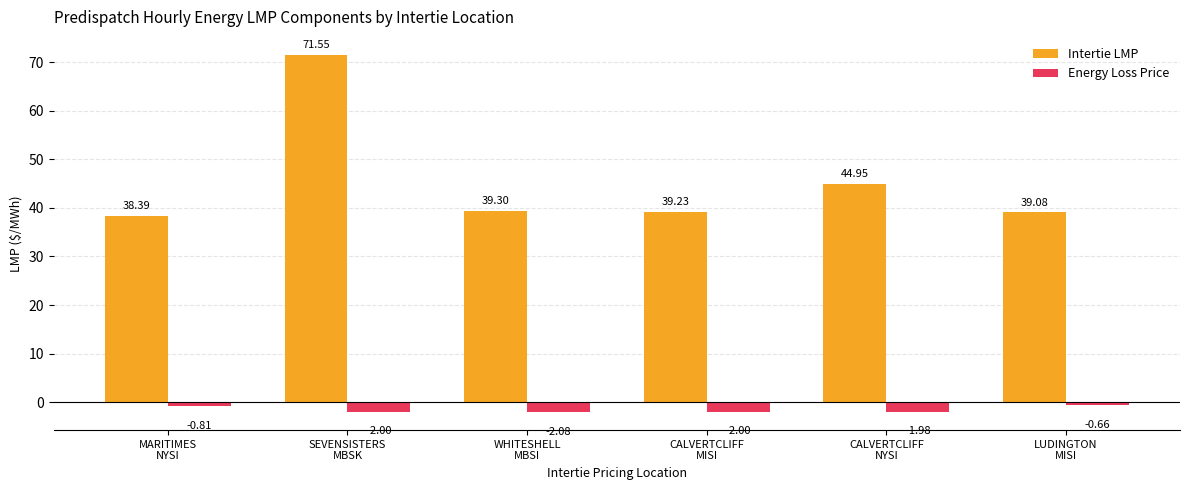

Rank the series by their maximum value, from highest to lowest.

Intertie LMP, Energy Loss Price